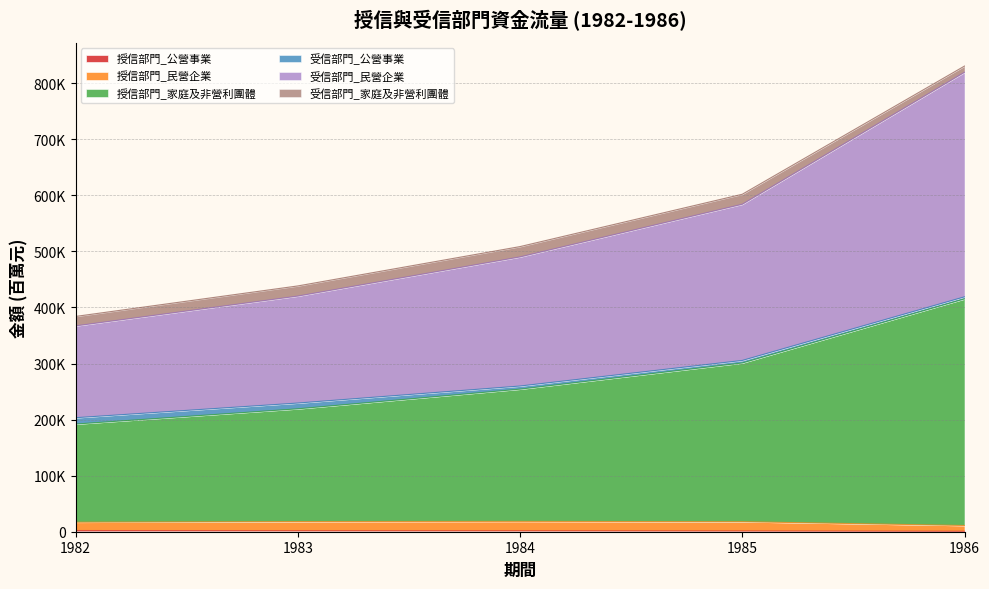

What is the value of the 授信部門_公營事業 point at the 4th from the left?

1318